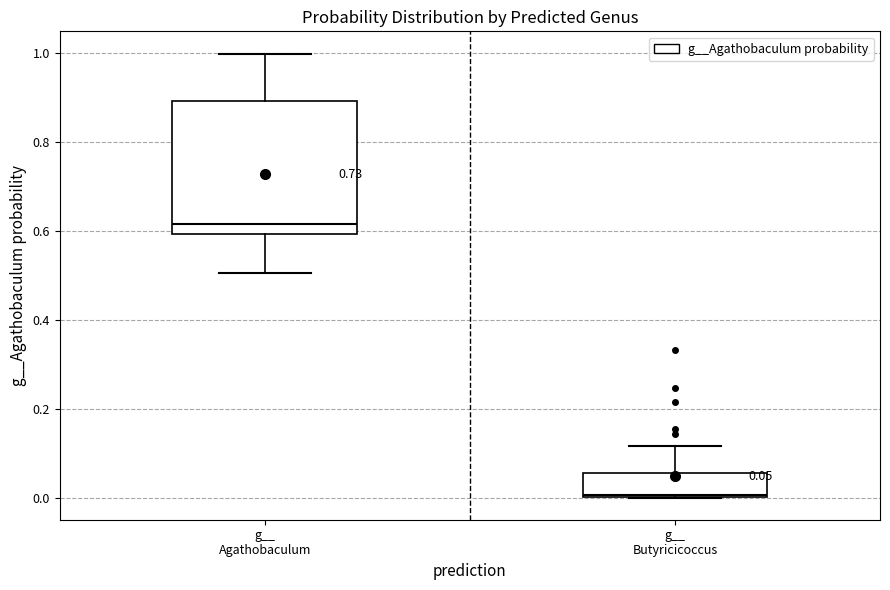

Which box is the tallest, from its lower edge to its upper edge?

g__ Agathobaculum